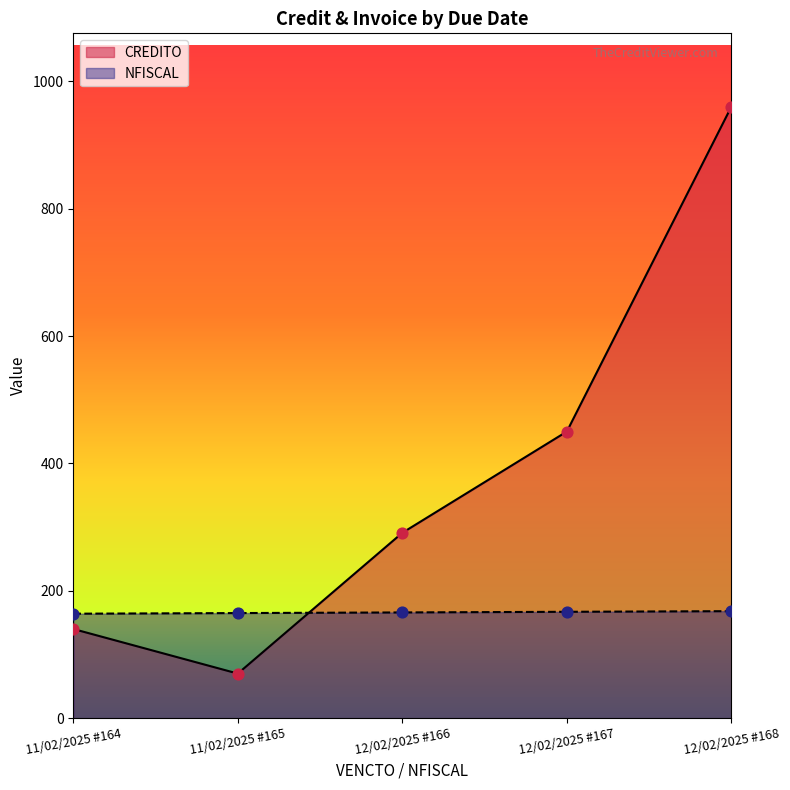

What is the total value across all series at 12/02/2025 #168?

1128.0